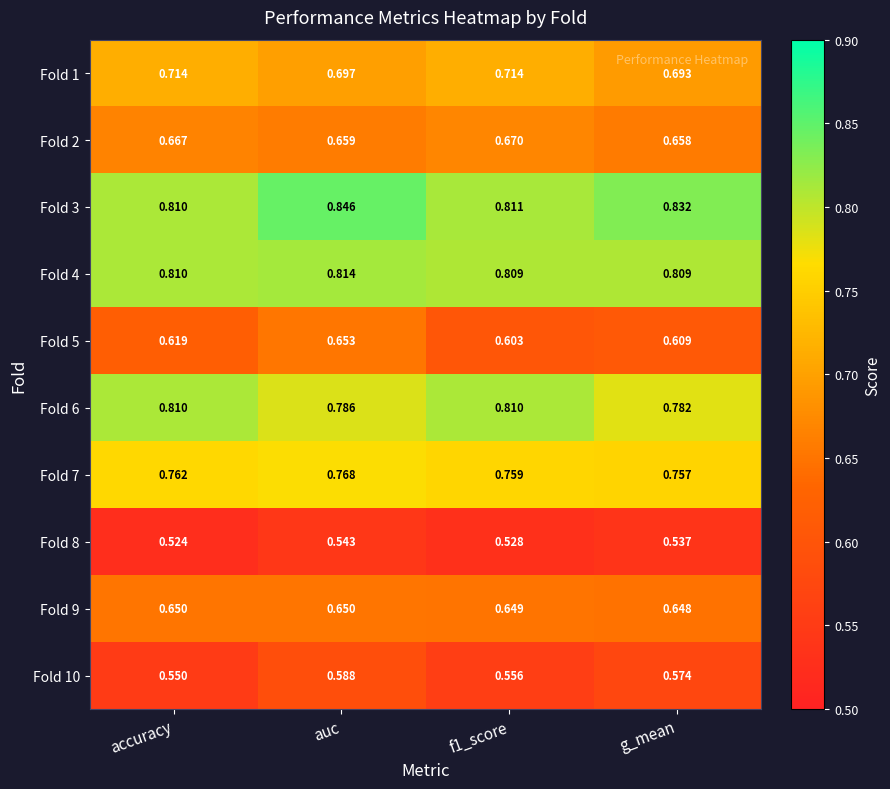

Where is Fold 10 nearest to the value 0?

accuracy